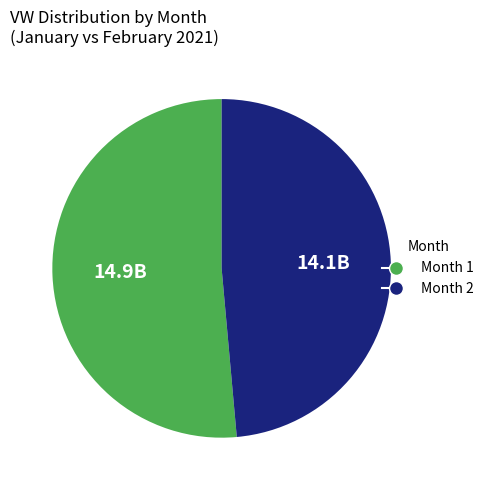

Is there a majority slice in this chart?

Yes